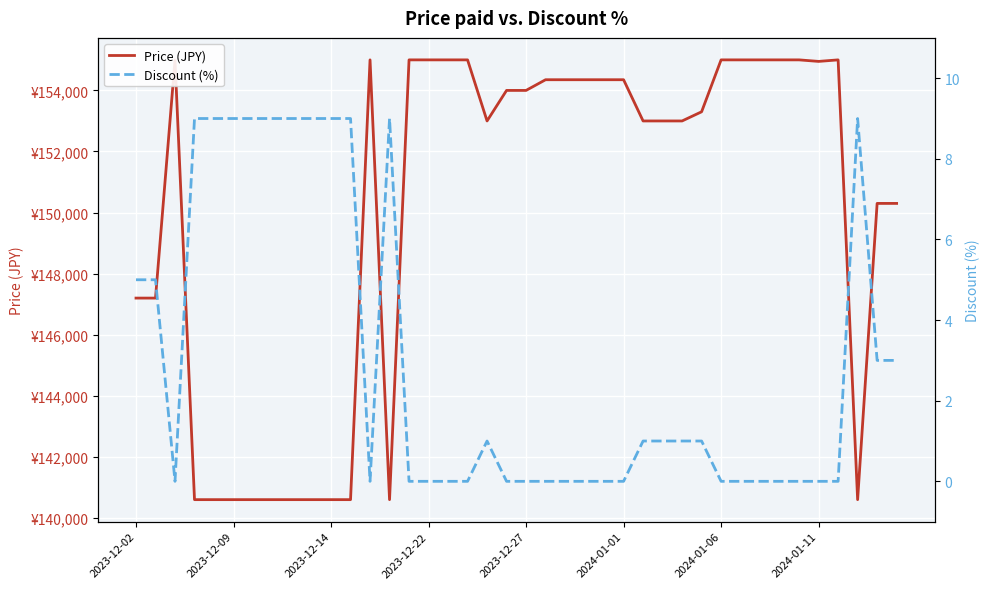

At which label does Discount (%) first exceed 1?

2023-12-02